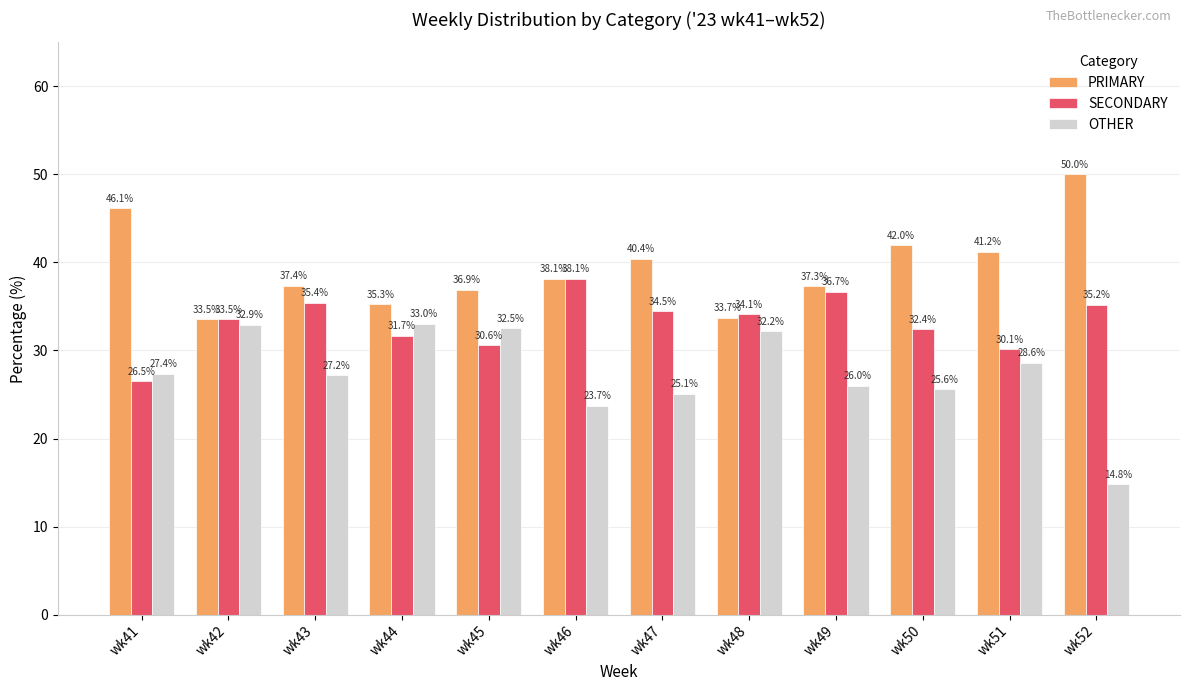

How many bars are there in each group?

3